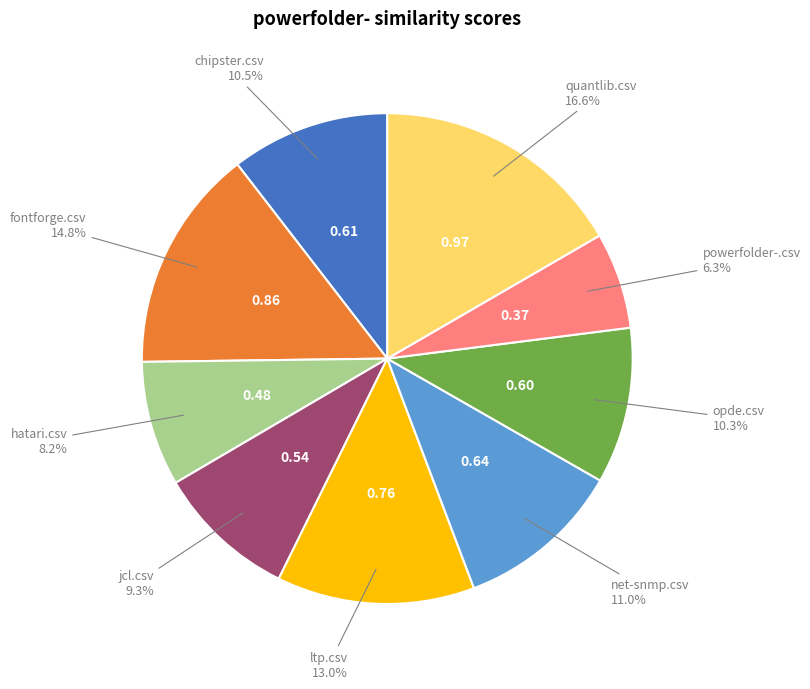

Does any single category account for the majority?

No